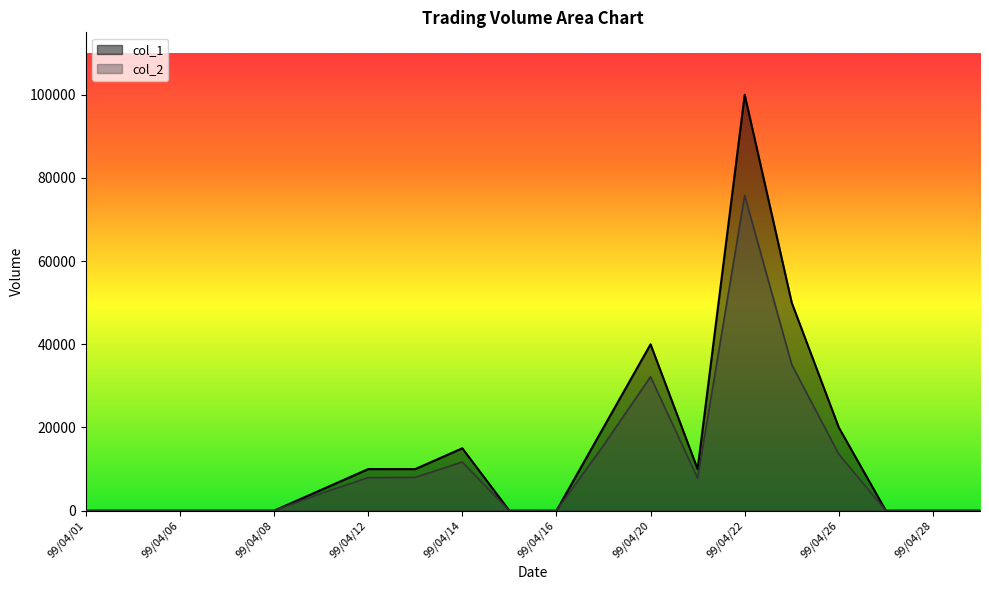

Does the chart display data point markers on the line(s)?

No